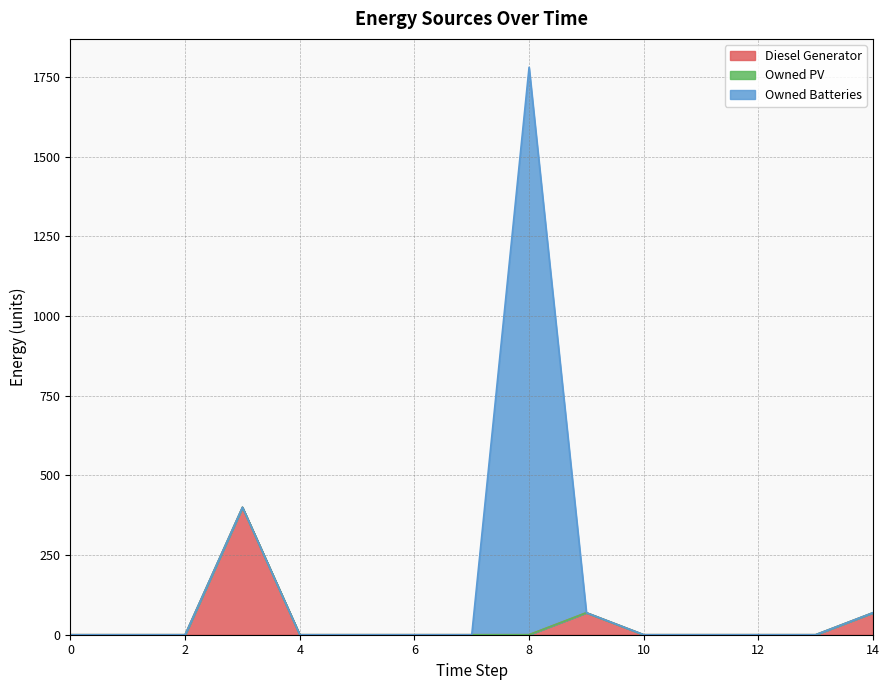

Which series has the largest total across all categories?

Owned Batteries